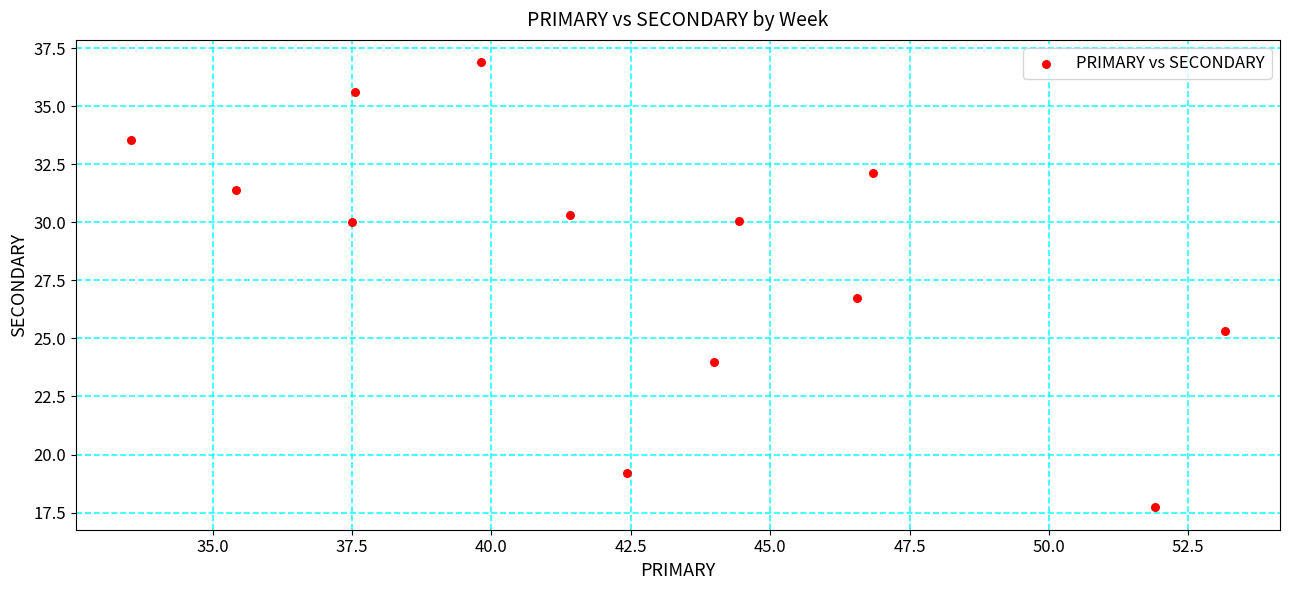

What is the range of X values (max minus min)?

19.6